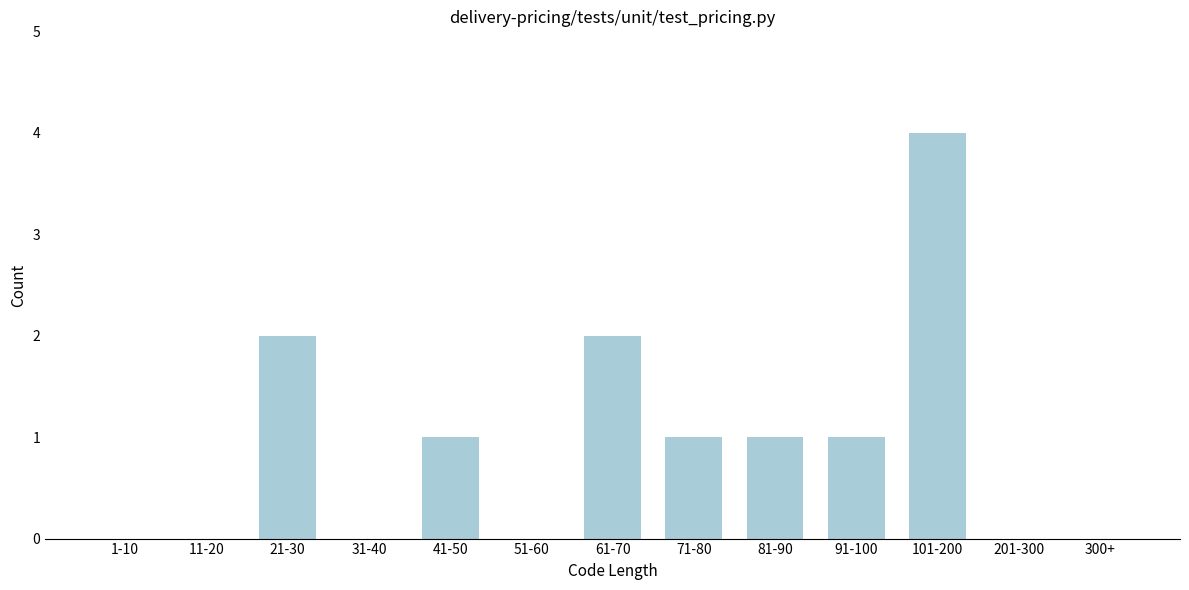

Reading right to left, extract all data points from this chart.

300+=0	201-300=0	101-200=4	91-100=1	81-90=1	71-80=1	61-70=2	51-60=0	41-50=1	31-40=0	21-30=2	11-20=0	1-10=0